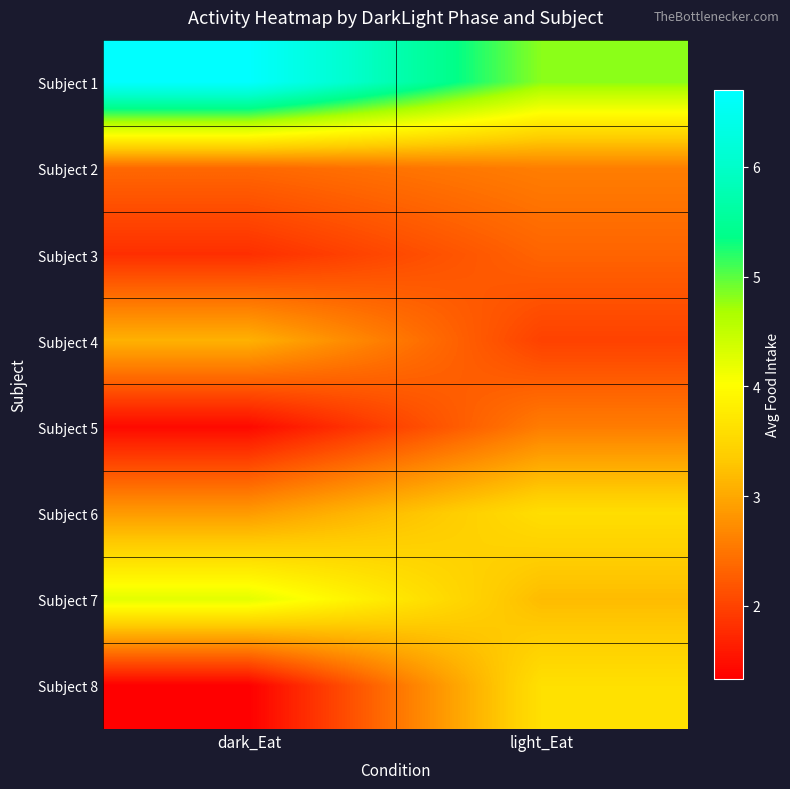

Reading left to right, extract all data points from this chart.

Subject 1: dark_Eat=6.7	light_Eat=4.8
Subject 2: dark_Eat=2.4	light_Eat=2.6
Subject 3: dark_Eat=1.8	light_Eat=2.3
Subject 4: dark_Eat=3.1	light_Eat=2.0
Subject 5: dark_Eat=1.4	light_Eat=2.6
Subject 6: dark_Eat=2.9	light_Eat=3.6
Subject 7: dark_Eat=4.2	light_Eat=3.2
Subject 8: dark_Eat=1.3	light_Eat=3.6